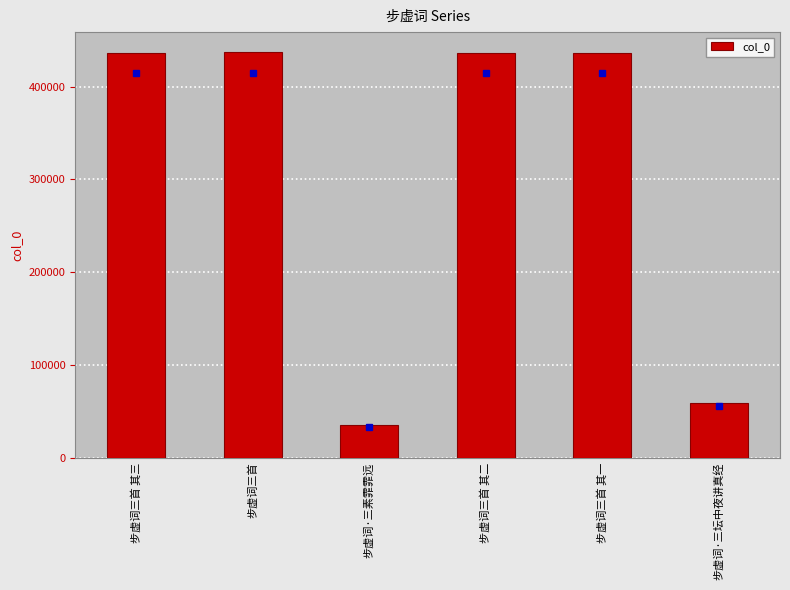

Is it true that the value at 步虚词三首 其一 is 435969?

True